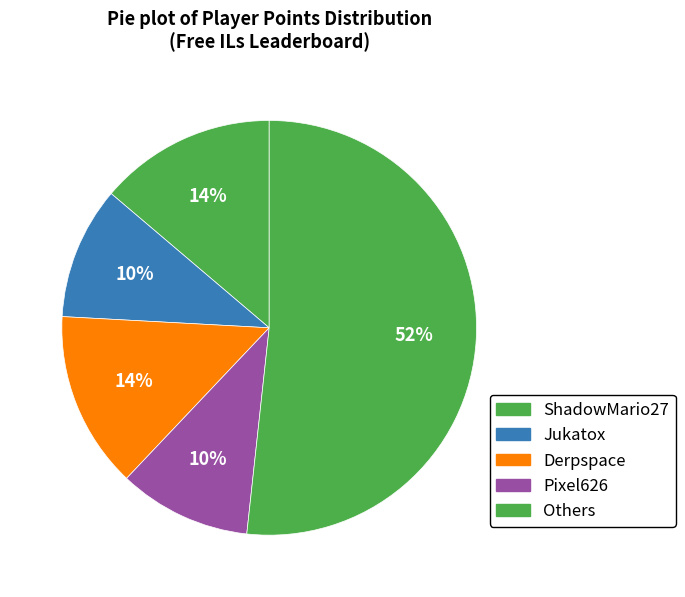

How many segments does this pie chart have?

5